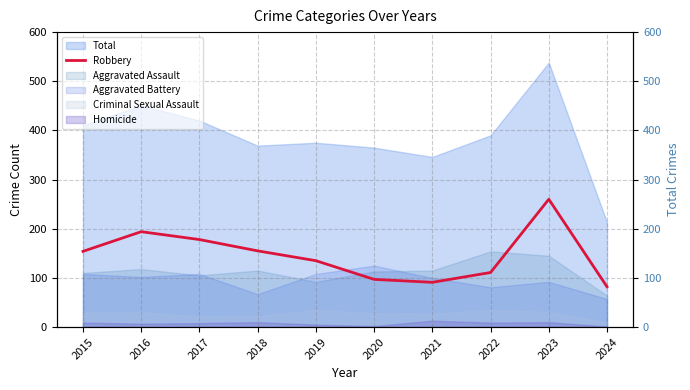

At which label is the value closest to 171?

2017